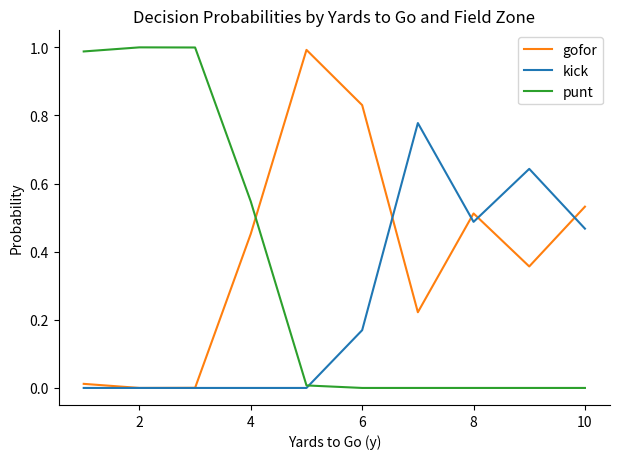

After their last crossing, which series has the higher values: gofor or punt?

gofor